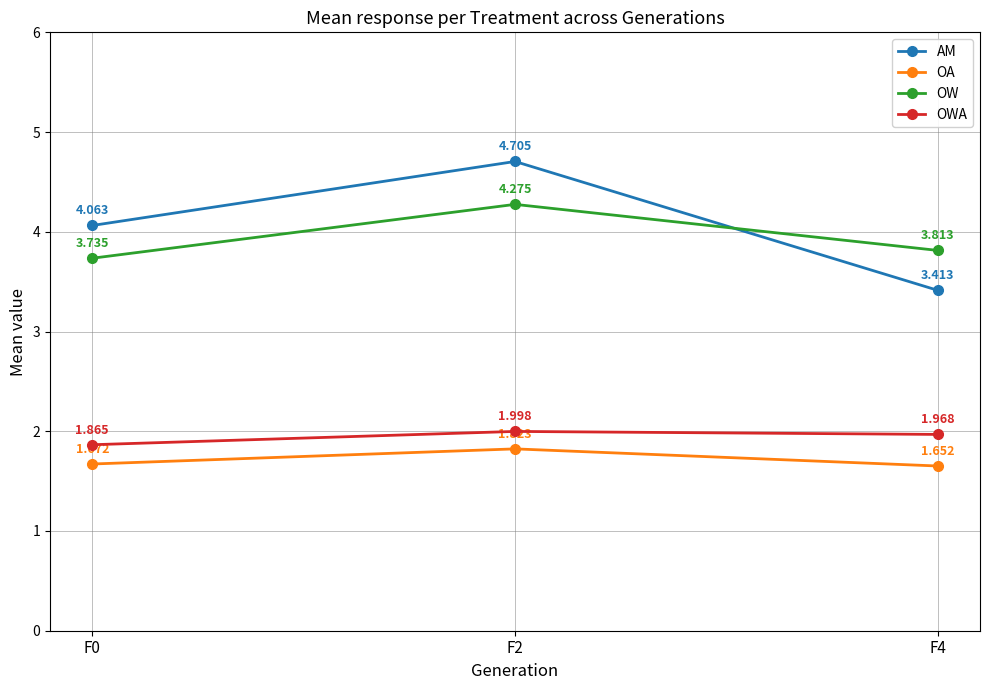

Which series has the largest range (max minus min)?

AM